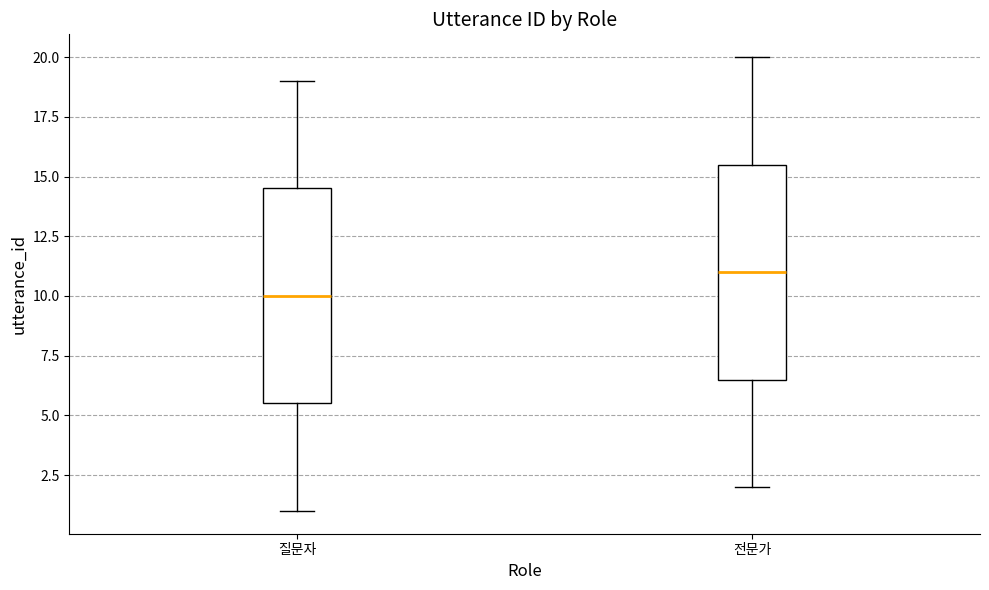

Where does the median line of the box for 전문가 sit on the y-axis? The values are not printed on the chart, so give them approximately, as read against the axis.

11.0